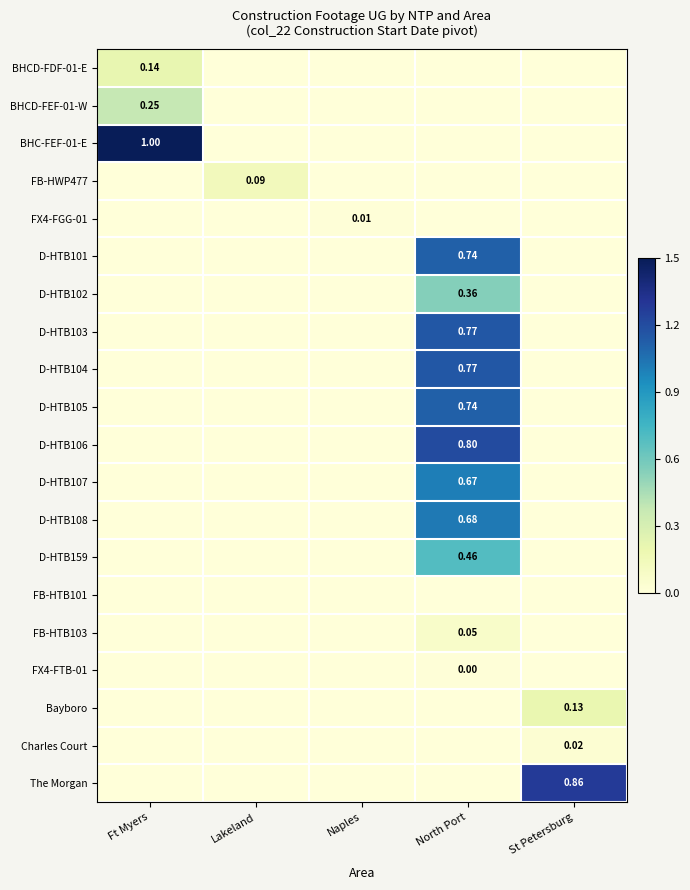

At which label does FB-HTB103 reach its peak?

North Port